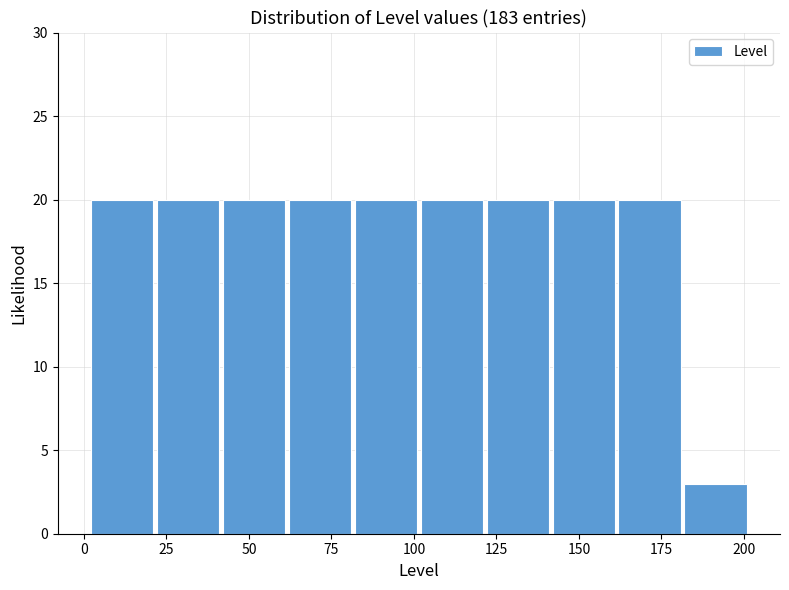

How tall is the bar that spans 122 to 142 on the x-axis? Neither the bar edges nor the heights are printed on the chart, so give them approximately, as read against the axes.

20